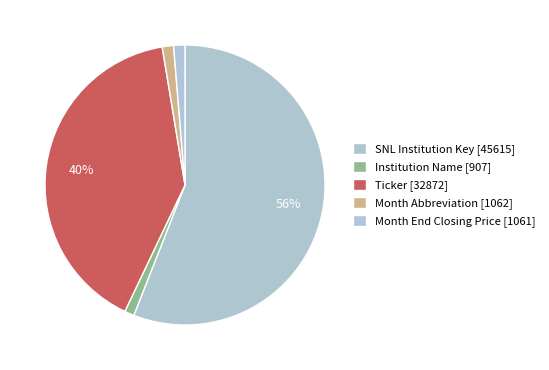

Count the number of slices in the pie.

5